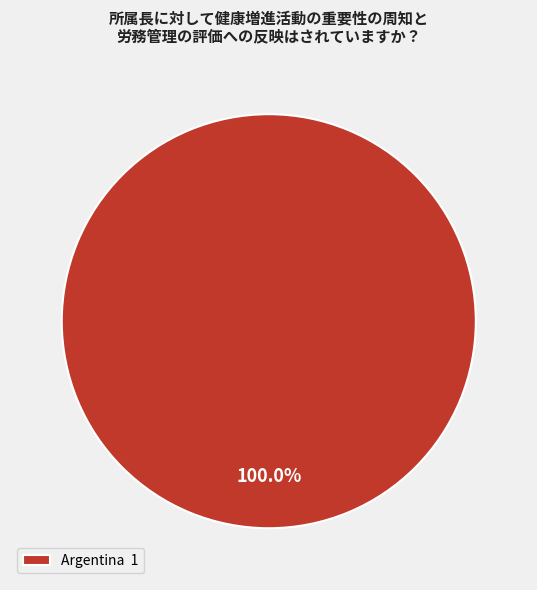

Is there any slice that represents more than half of the pie?

Yes